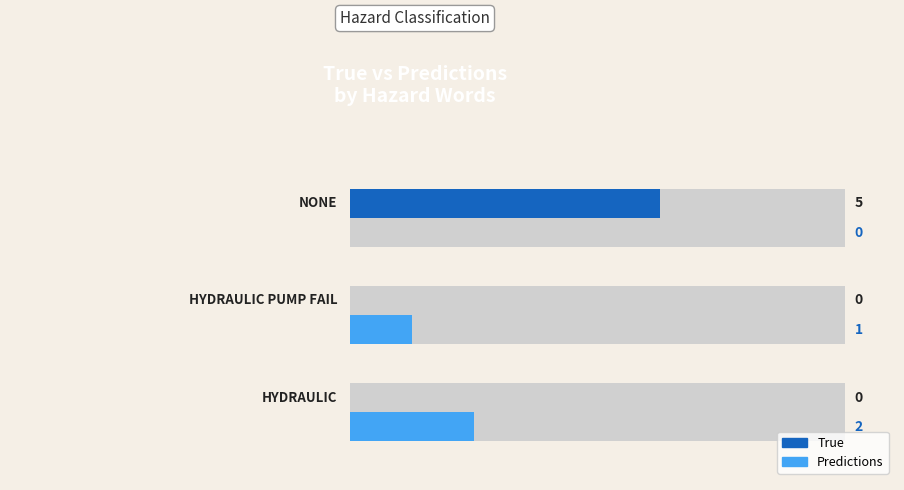

Which series has the widest spread of values?

True